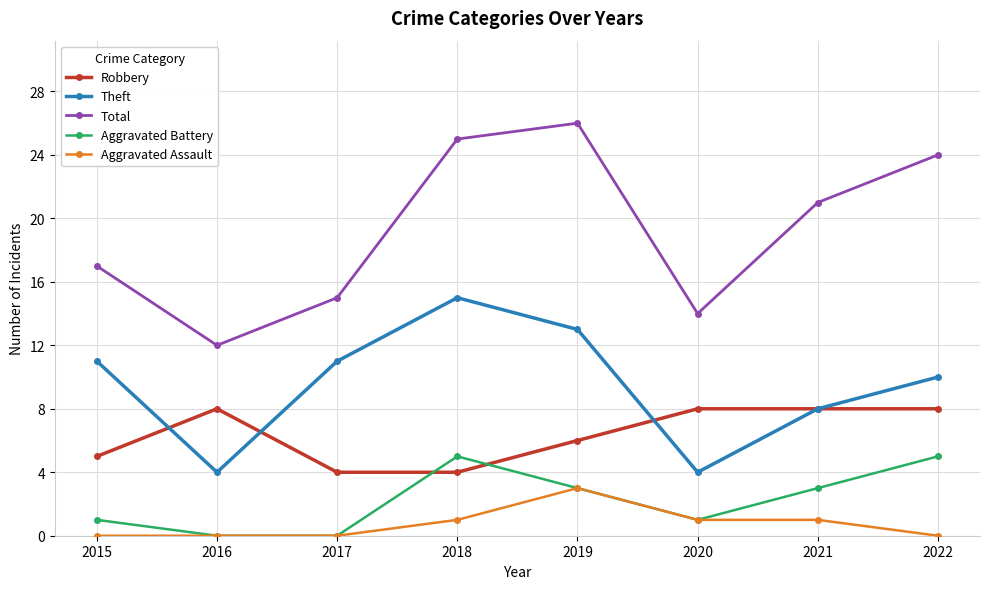

Rank the series by their maximum value, from lowest to highest.

Aggravated Assault, Aggravated Battery, Robbery, Theft, Total